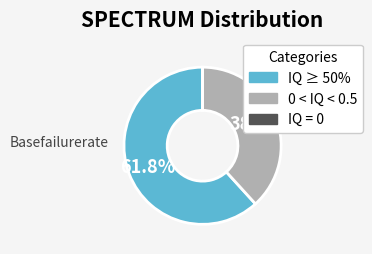

Does any single category account for the majority?

Yes